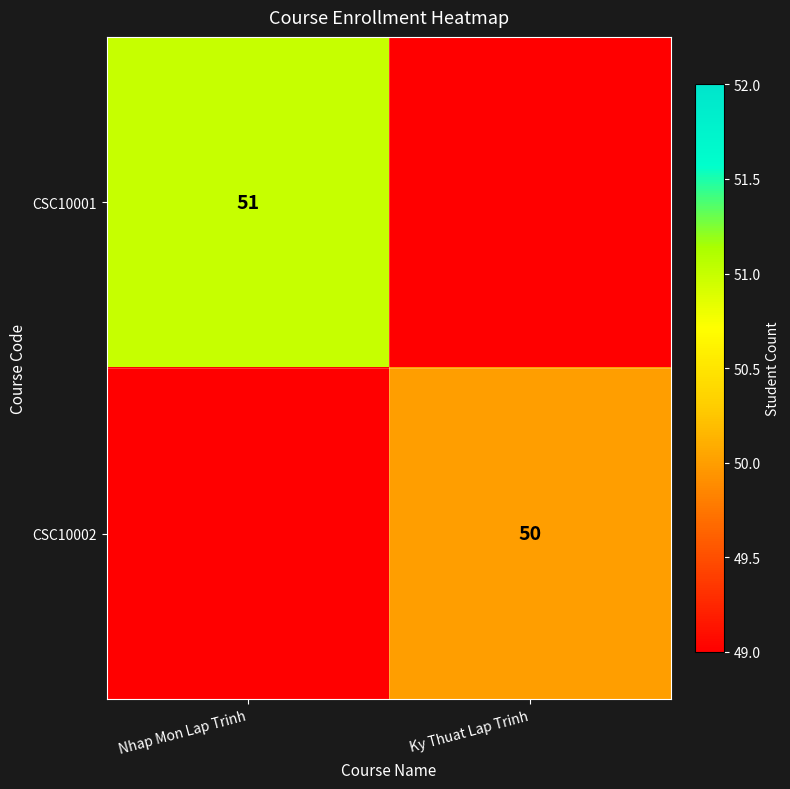

Is it true that CSC10001 equals 75 at Nhap Mon Lap Trinh?

False